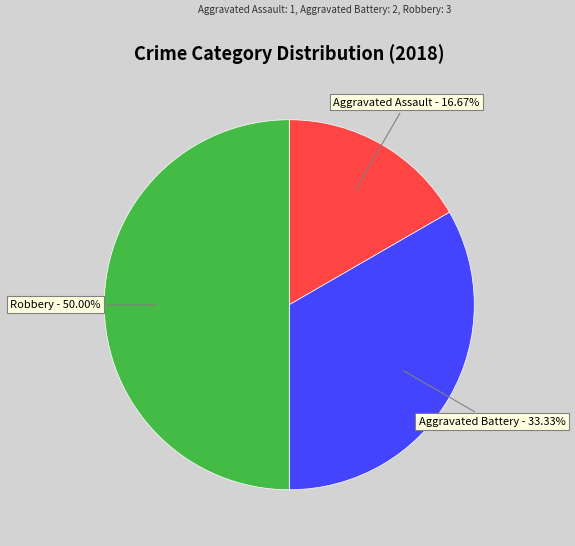

To the nearest percent, what is the average slice percentage?

33%